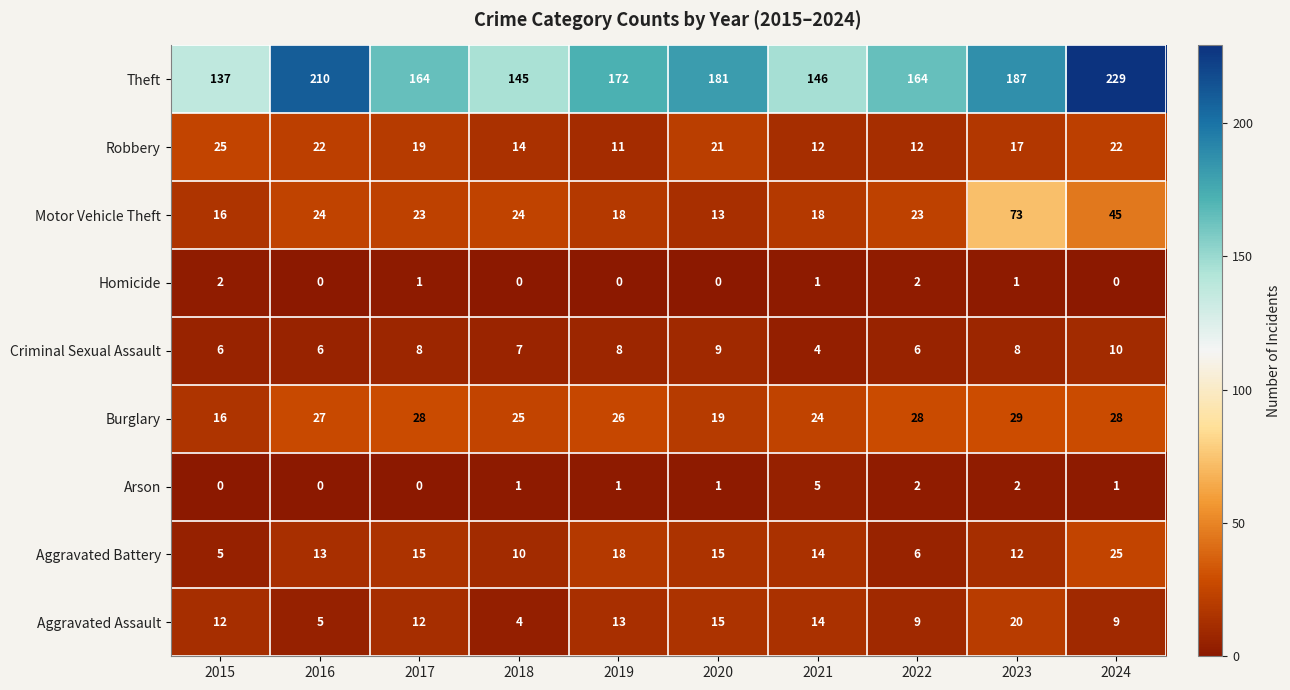

The value of Homicide at 2022 is 2. True or false?

True